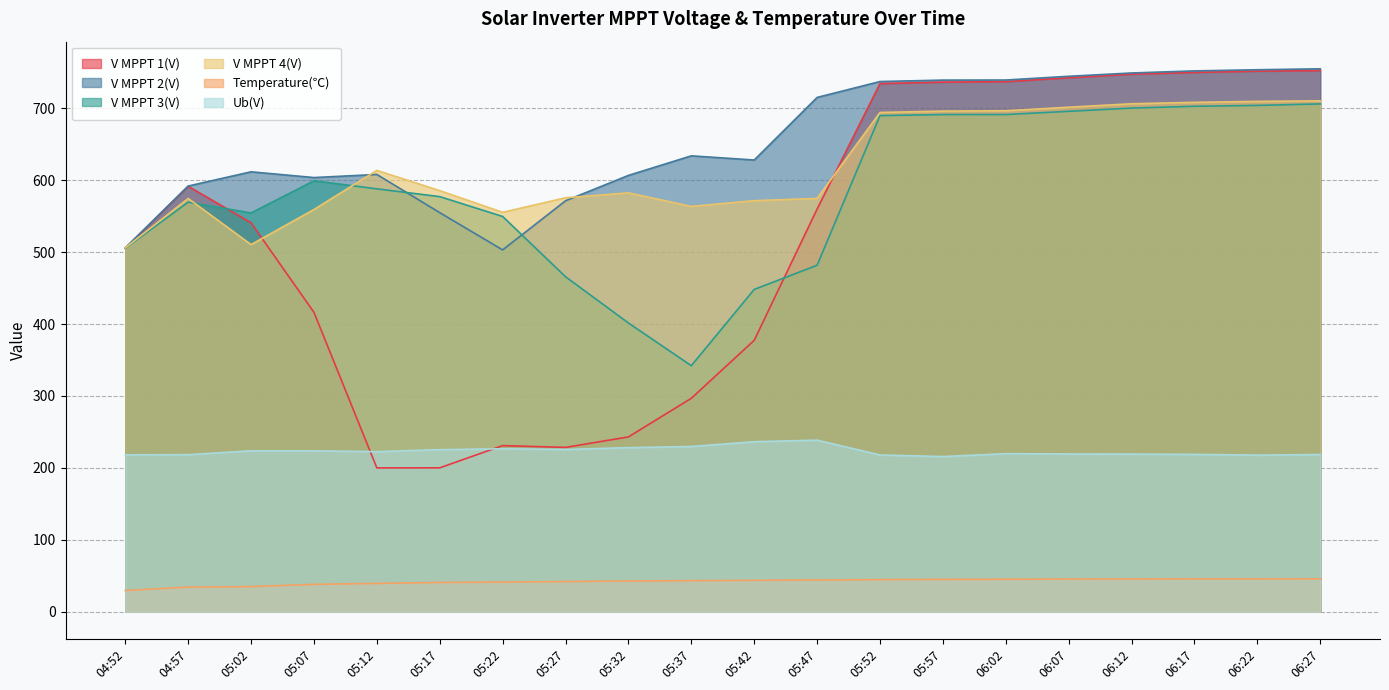

What is the label of the 2nd point from the right?

06:22